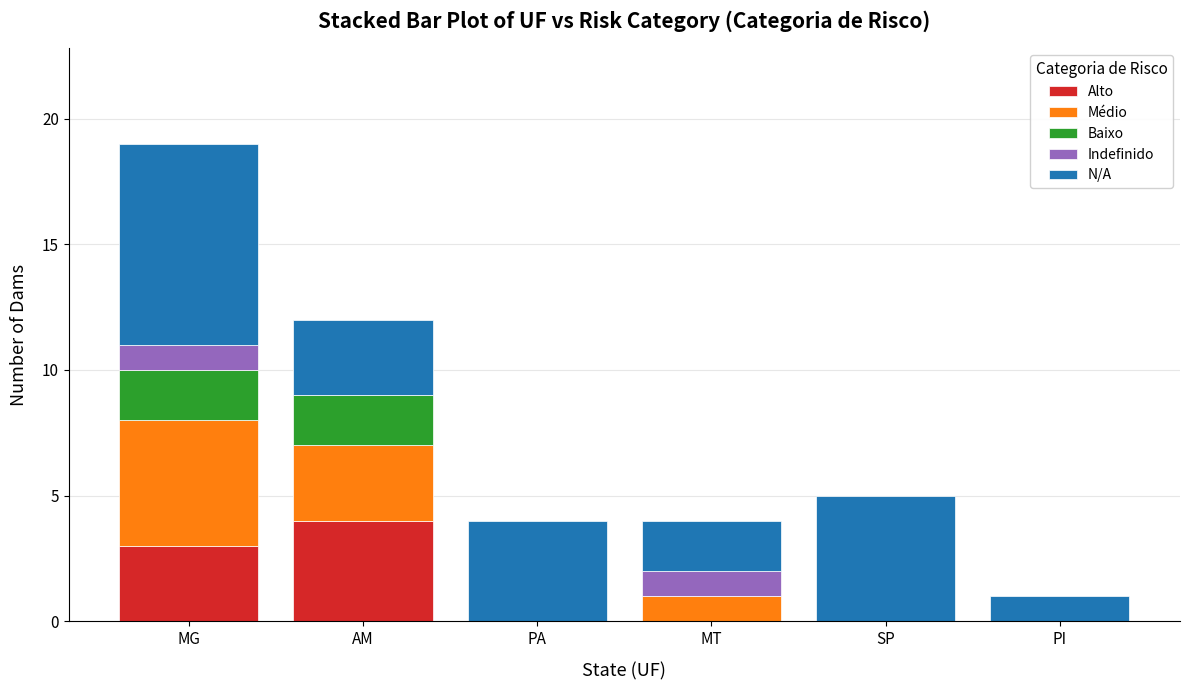

Is it true that Alto equals 2 at MG?

False